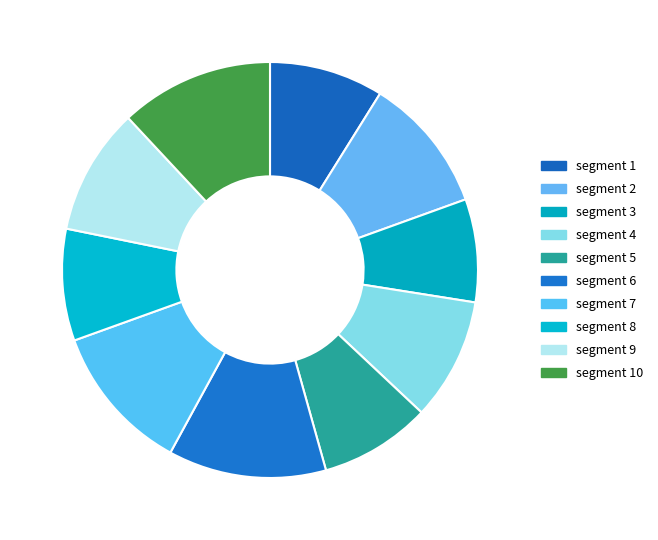

Count the number of slices in the pie.

10